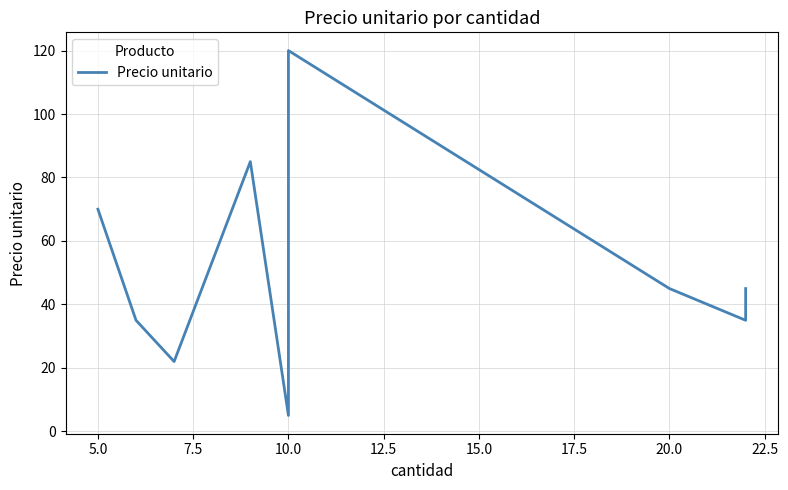

What is the value of the 9th point from the left?

35